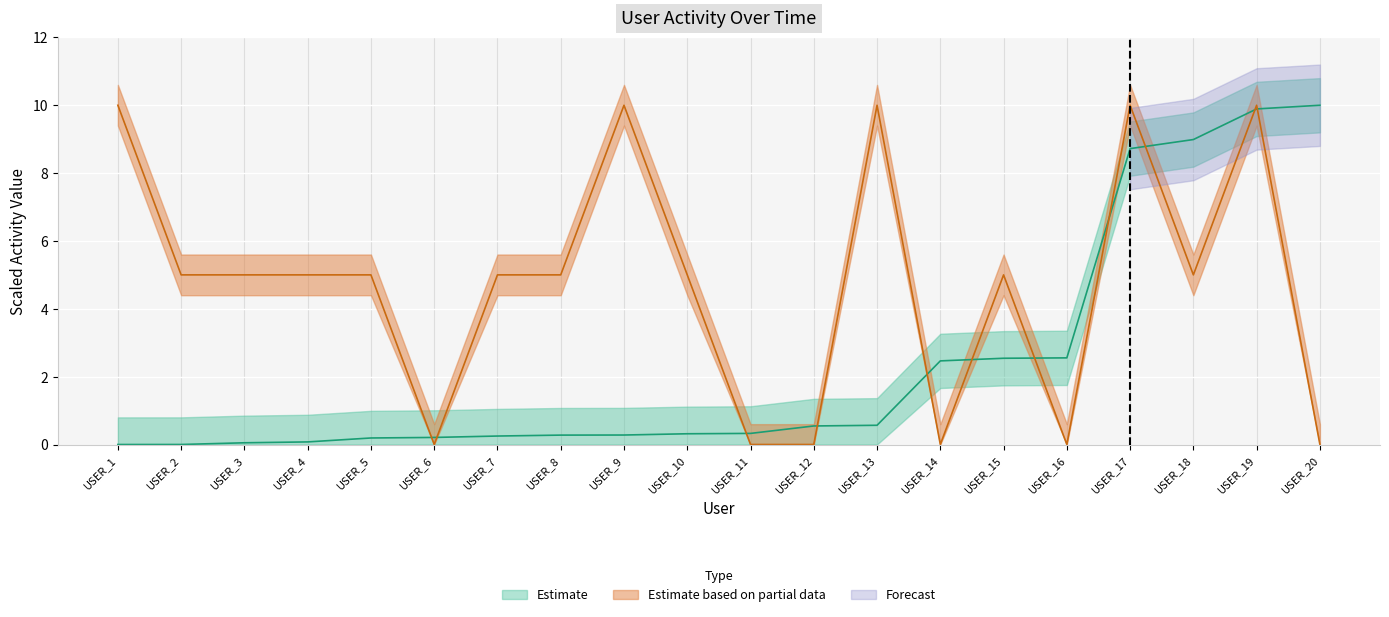

What is the sum of all Estimate values?

48.3